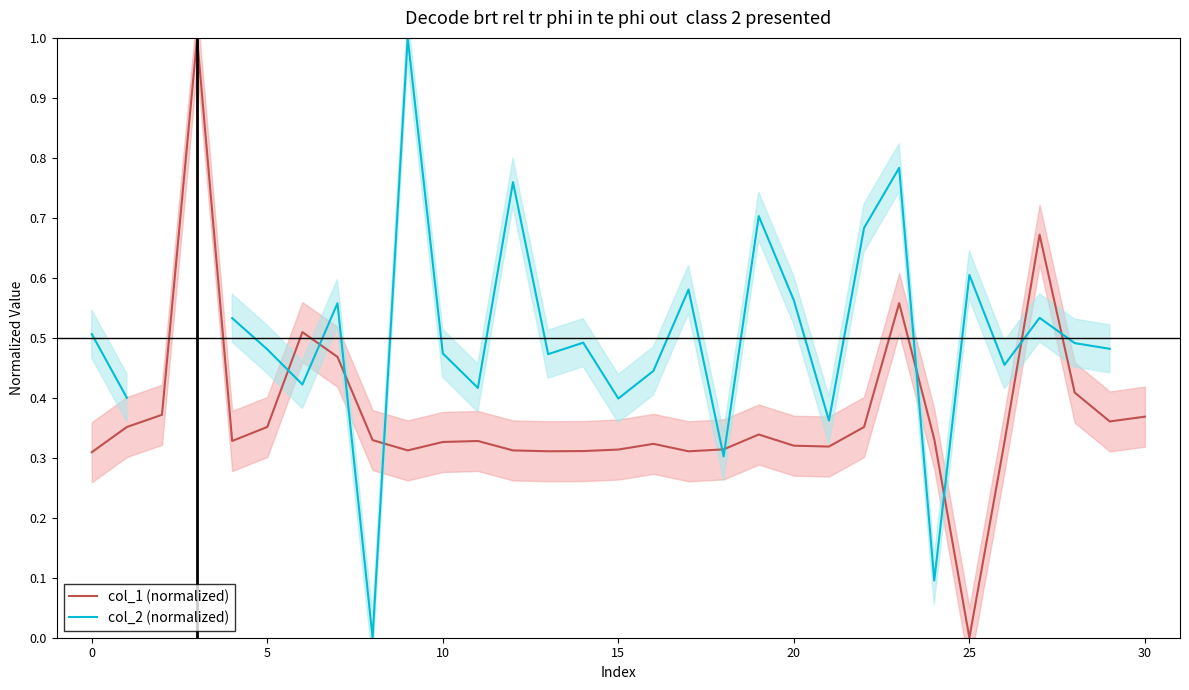

How many intersections are there between col_2 (normalized) and col_1 (normalized)?

10